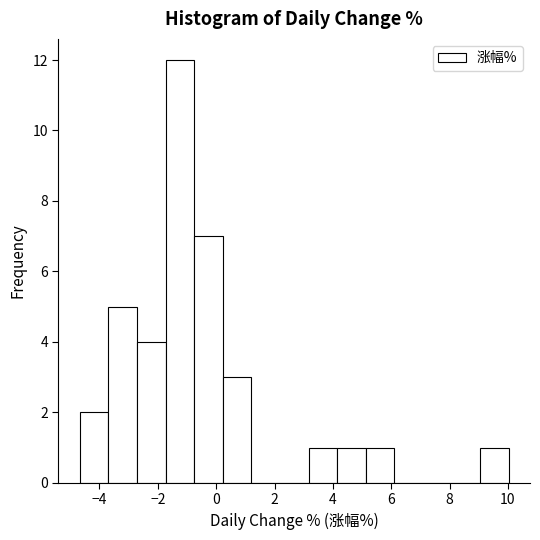

How tall is the bar that spans 4.2 to 5.2 on the x-axis? Neither the bar edges nor the heights are printed on the chart, so give them approximately, as read against the axes.

1